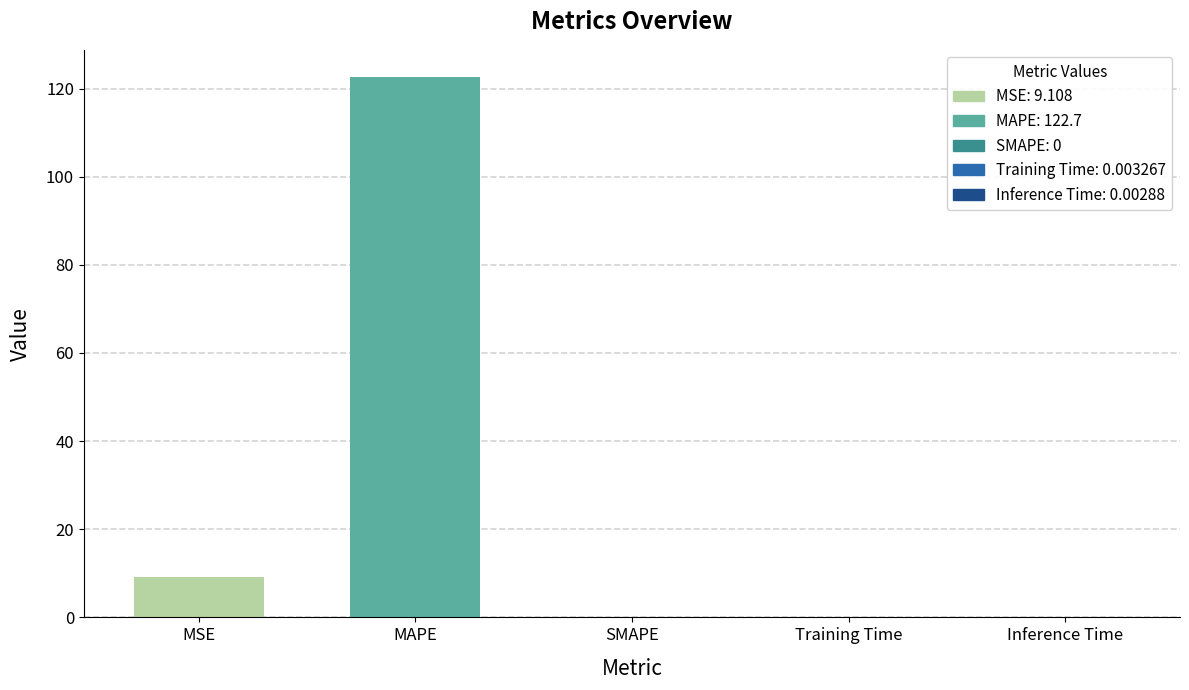

How many series are shown in this chart?

1